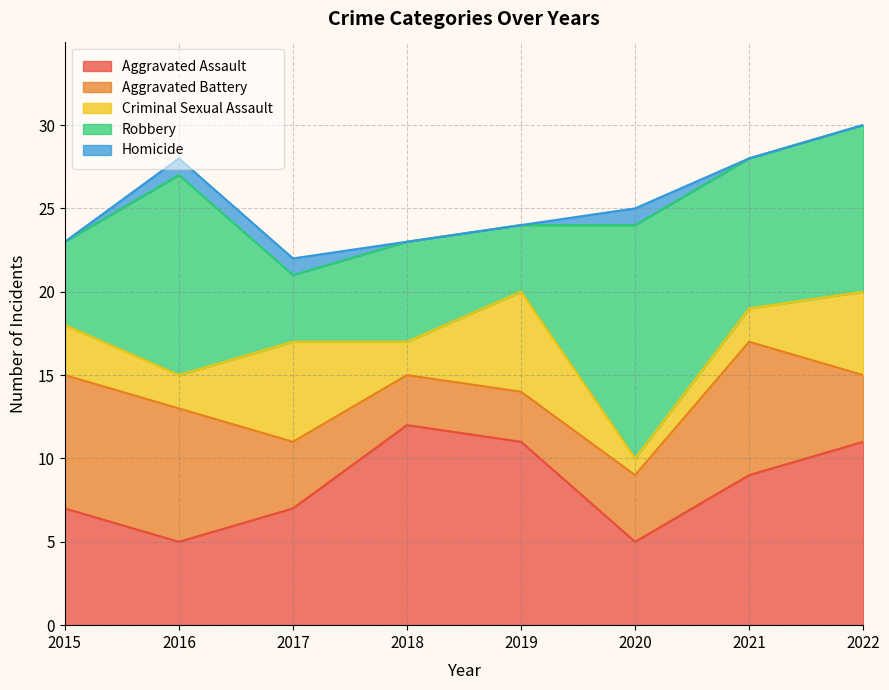

True or false: Robbery and Homicide cross at least once.

False